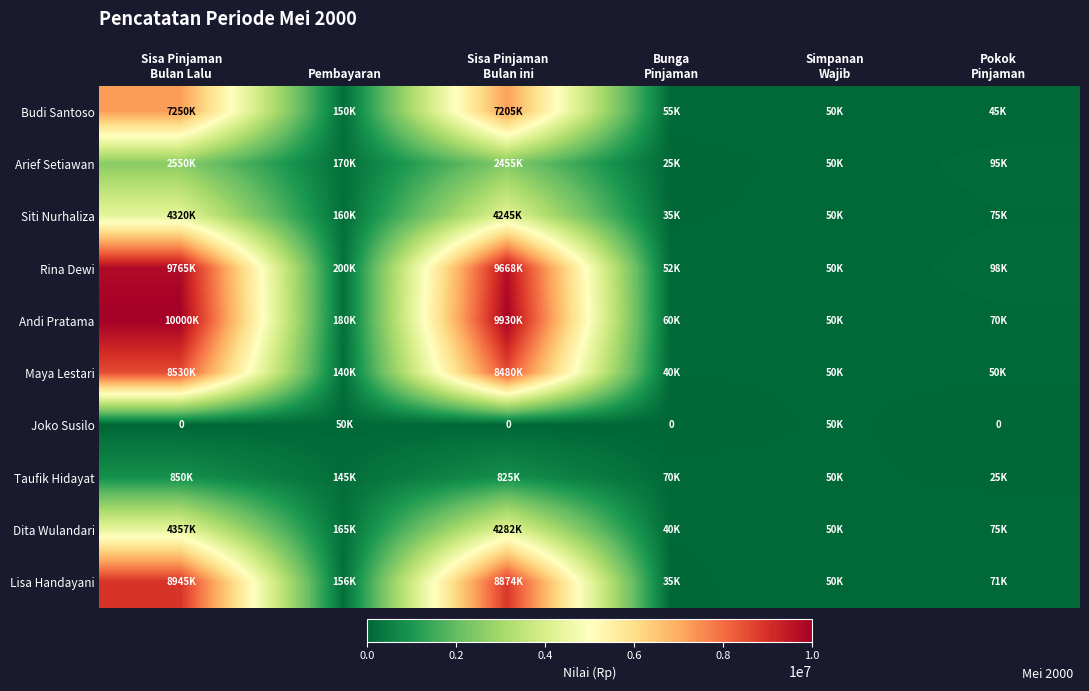

How many series are shown in this chart?

10